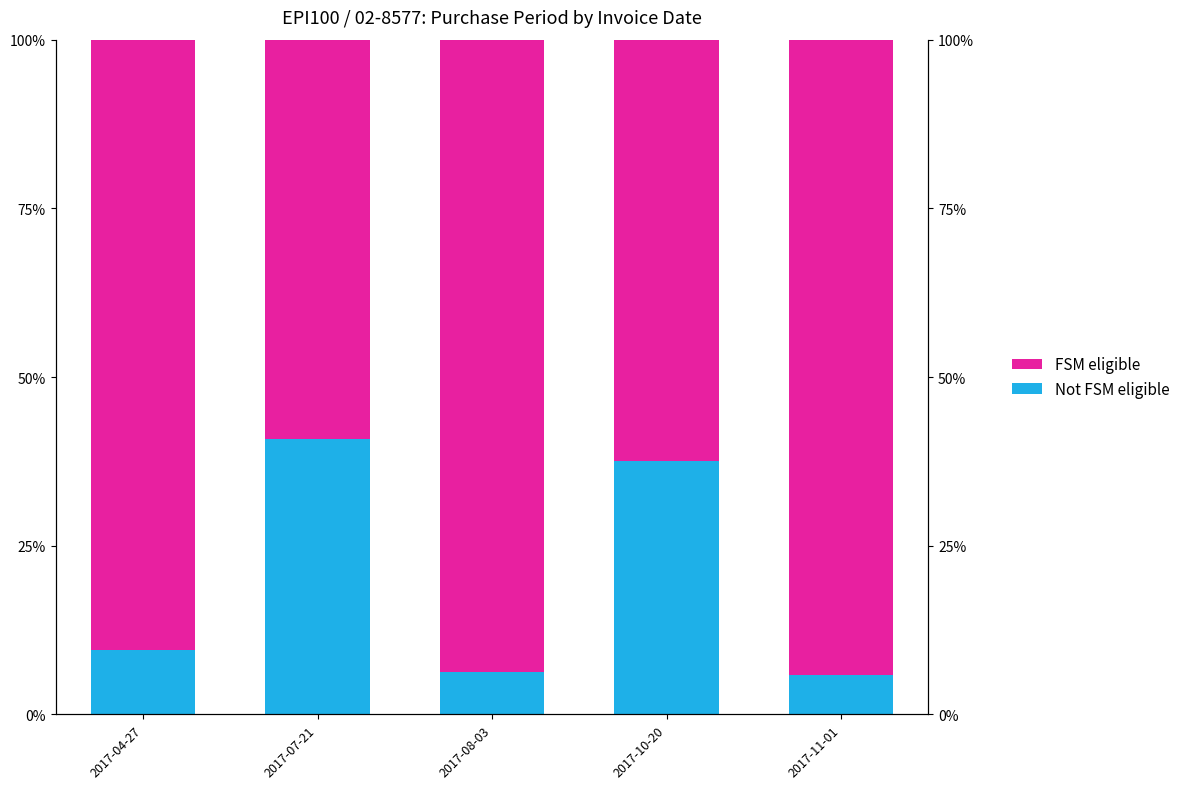

What is the minimum value shown in the chart?

5.8